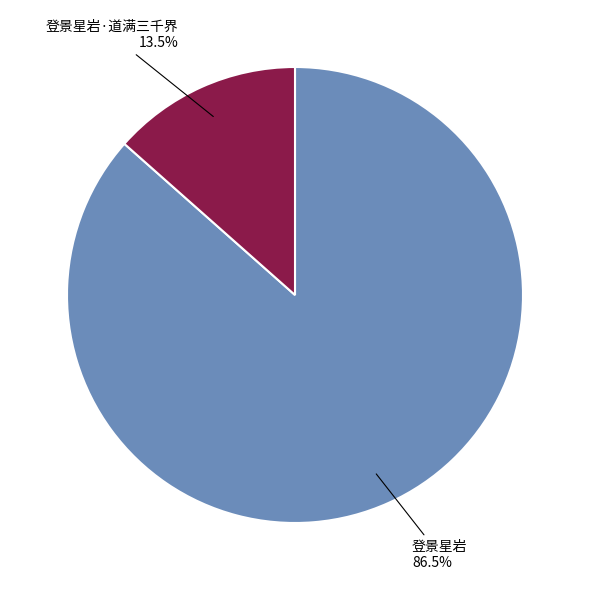

To the nearest percent, what is the difference between the 登景星岩·道满三千界 and 登景星岩 slice percentages?

73%